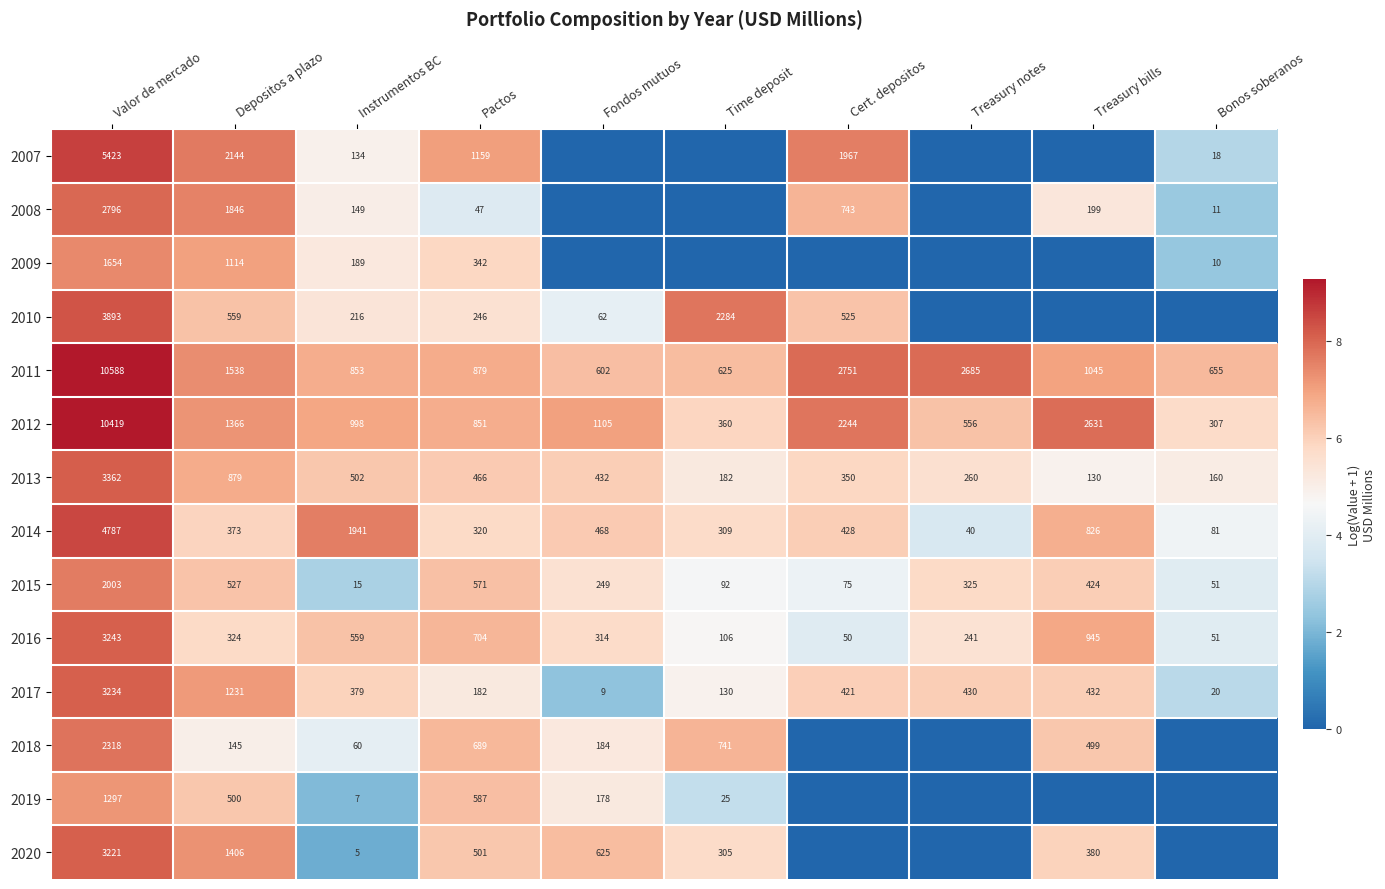

True or false: 2010 has a value of 4.8 at Valor de mercado.

False